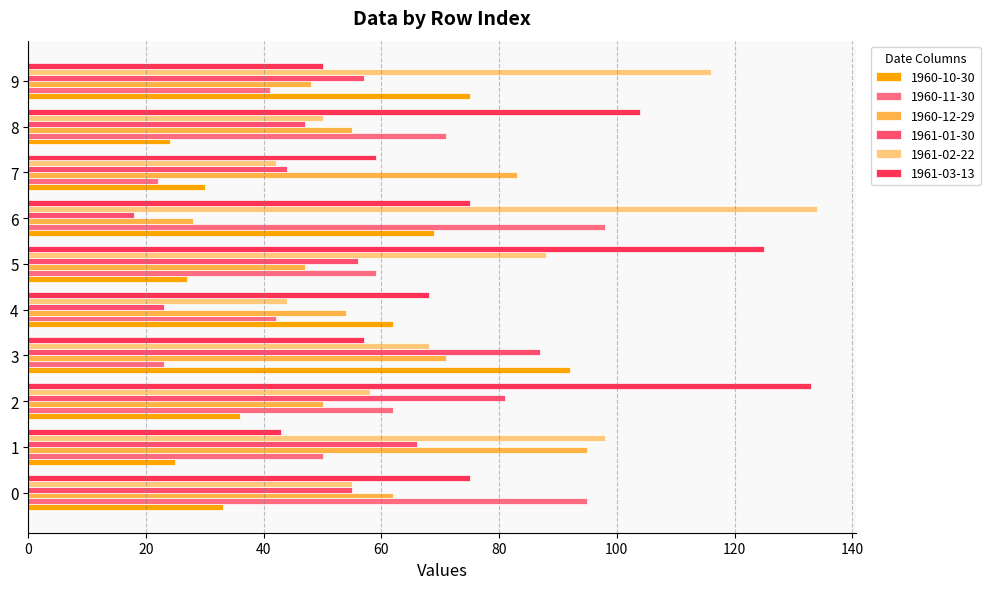

Reading left to right, list all the values displayed in this chart.

1960-10-30: 0=33	1=25	2=36	3=92	4=62	5=27	6=69	7=30	8=24	9=75
1960-11-30: 0=95	1=50	2=62	3=23	4=42	5=59	6=98	7=22	8=71	9=41
1960-12-29: 0=62	1=95	2=50	3=71	4=54	5=47	6=28	7=83	8=55	9=48
1961-01-30: 0=55	1=66	2=81	3=87	4=23	5=56	6=18	7=44	8=47	9=57
1961-02-22: 0=55	1=98	2=58	3=68	4=44	5=88	6=134	7=42	8=50	9=116
1961-03-13: 0=75	1=43	2=133	3=57	4=68	5=125	6=75	7=59	8=104	9=50